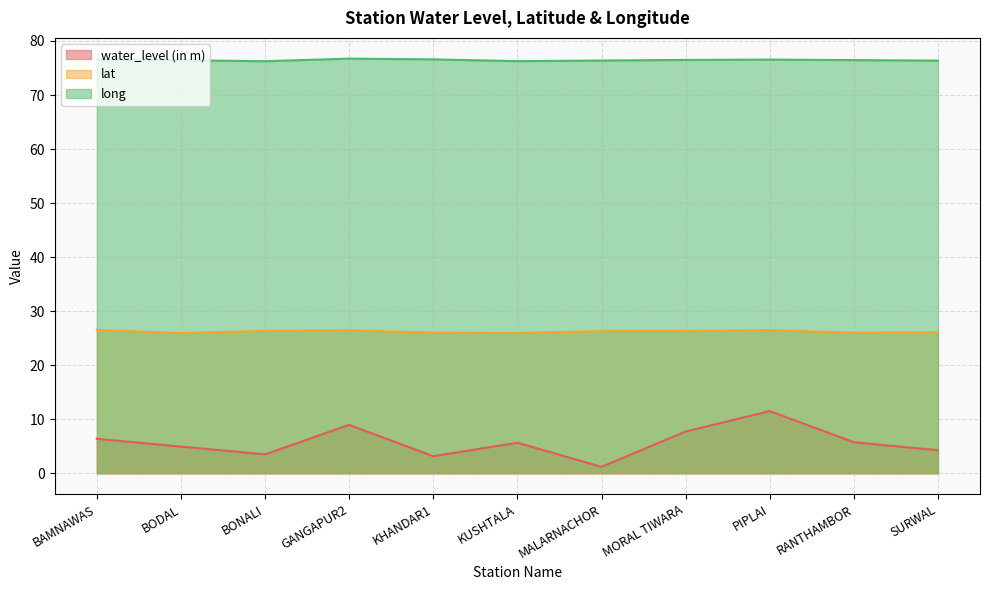

Which series has the widest spread of values?

water_level (in m)